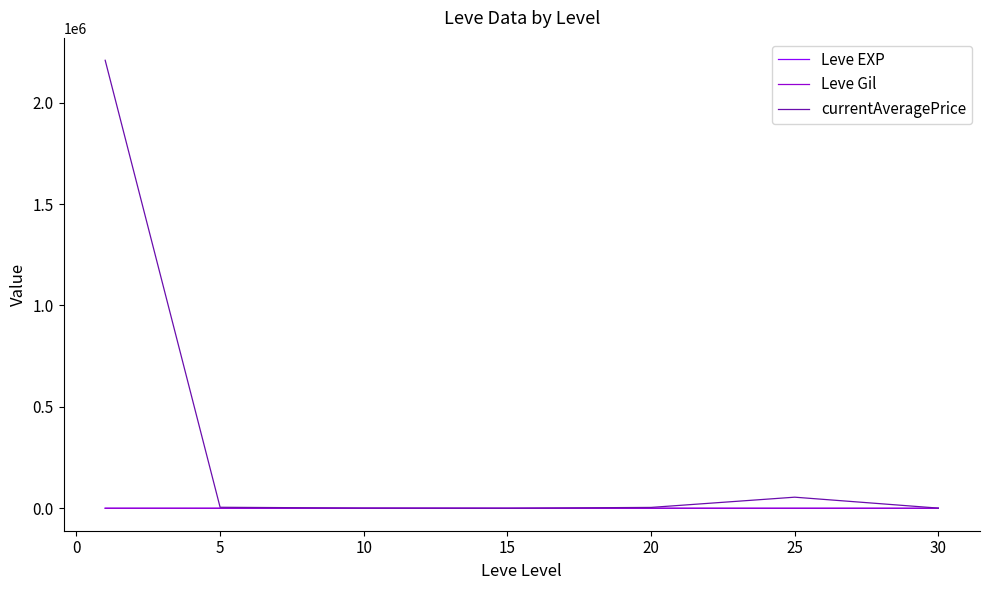

What is the sum of all currentAveragePrice values?

2275709.9